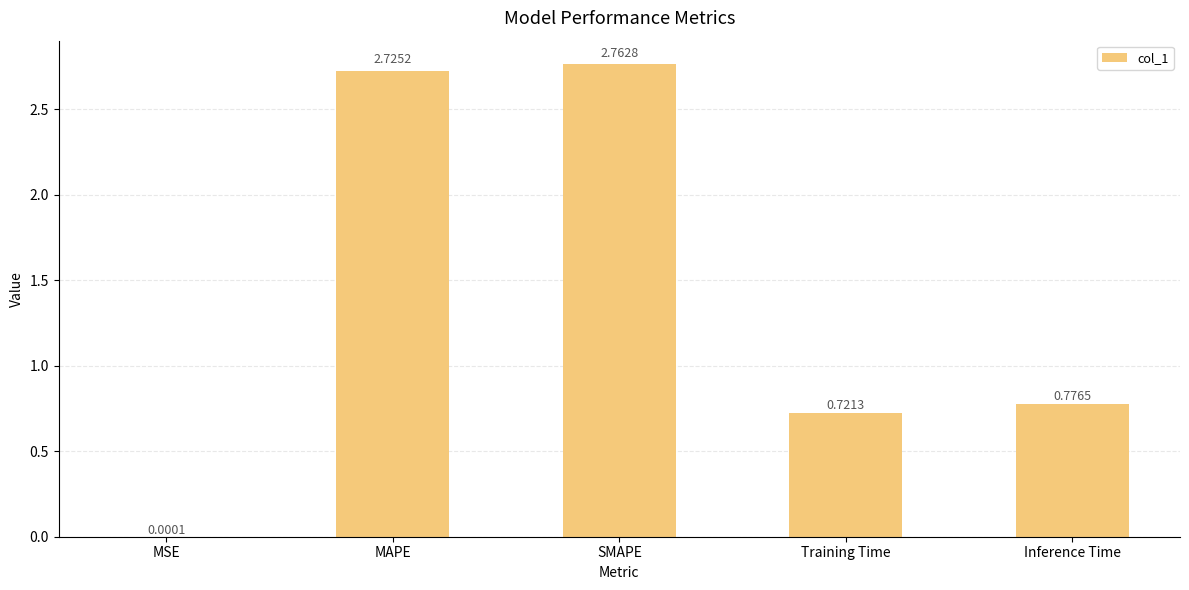

At which label is the value closest to 1?

Inference Time